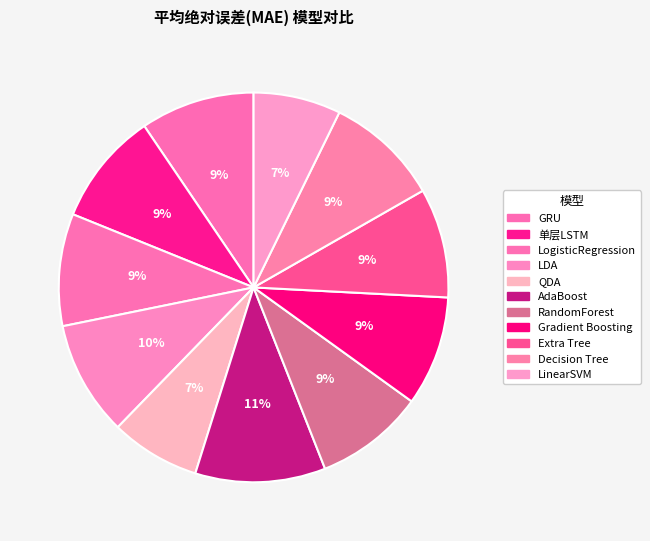

How many segments does this pie chart have?

11